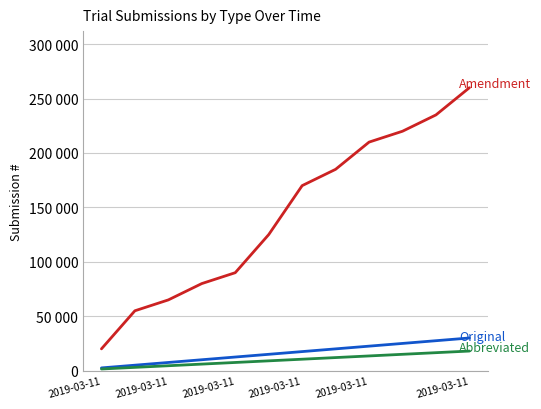

Is this an area chart (filled region under the line)?

No